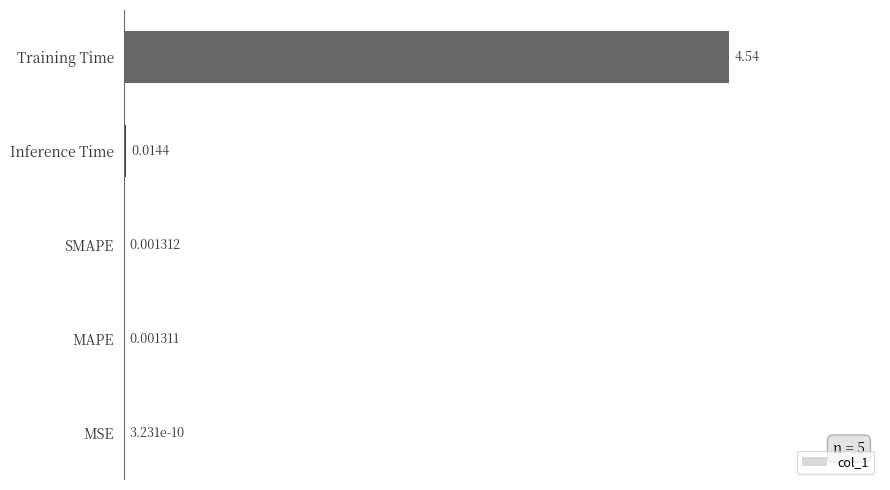

Where is the data nearest to the value 2?

Inference Time